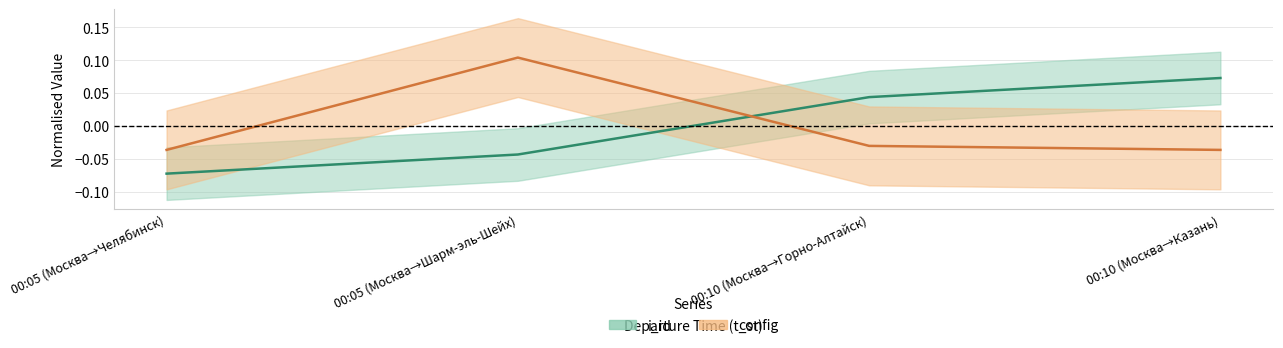

Is it true that i_id equals 0.1 at 00:10 (Москва→Казань)?

True